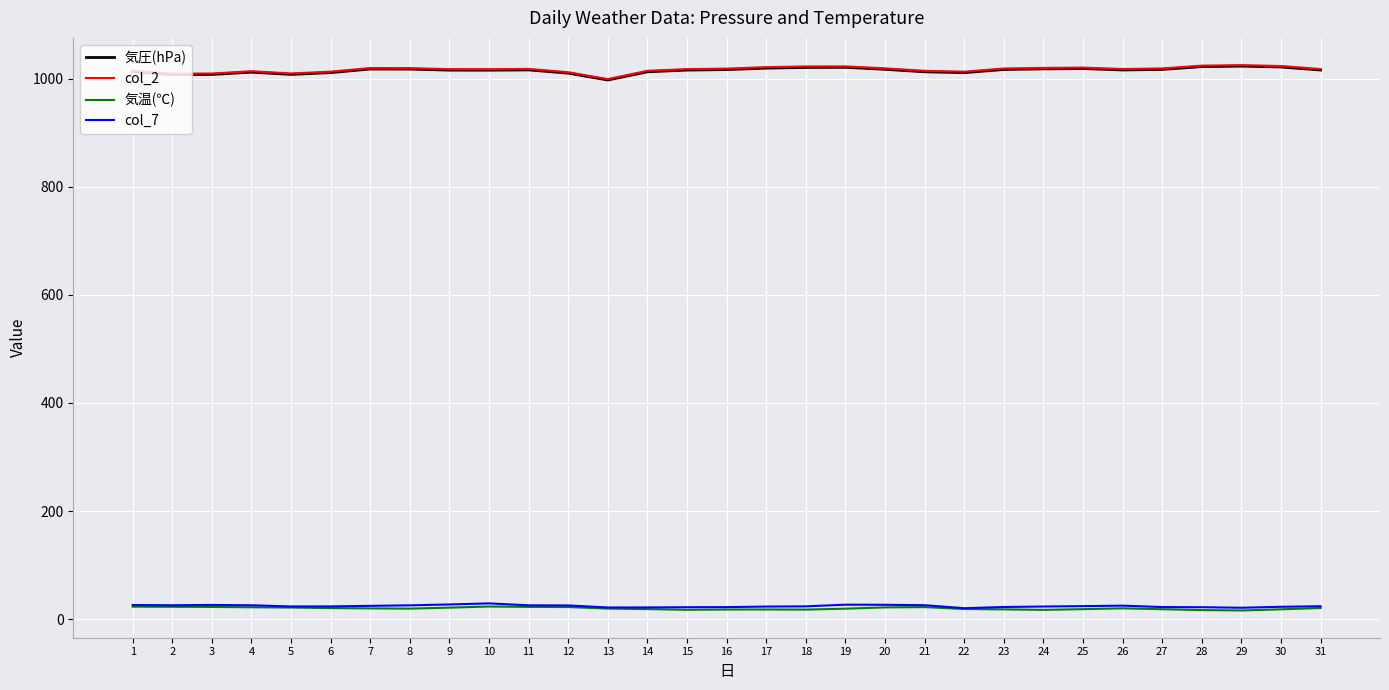

True or false: col_7 and 気圧(hPa) intersect in this chart.

False